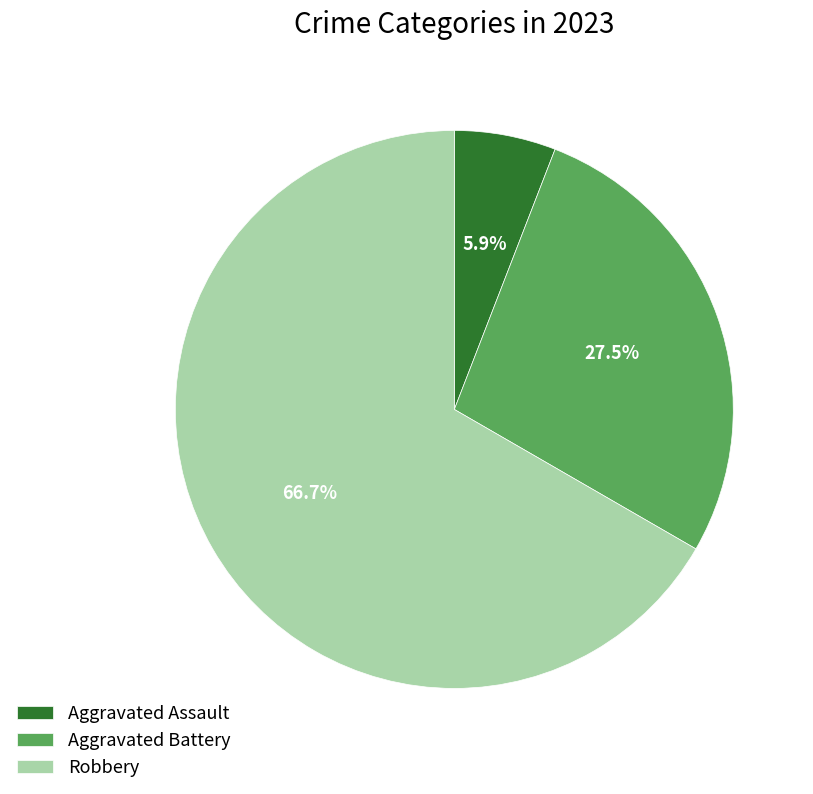

How many slices are in this pie chart?

3